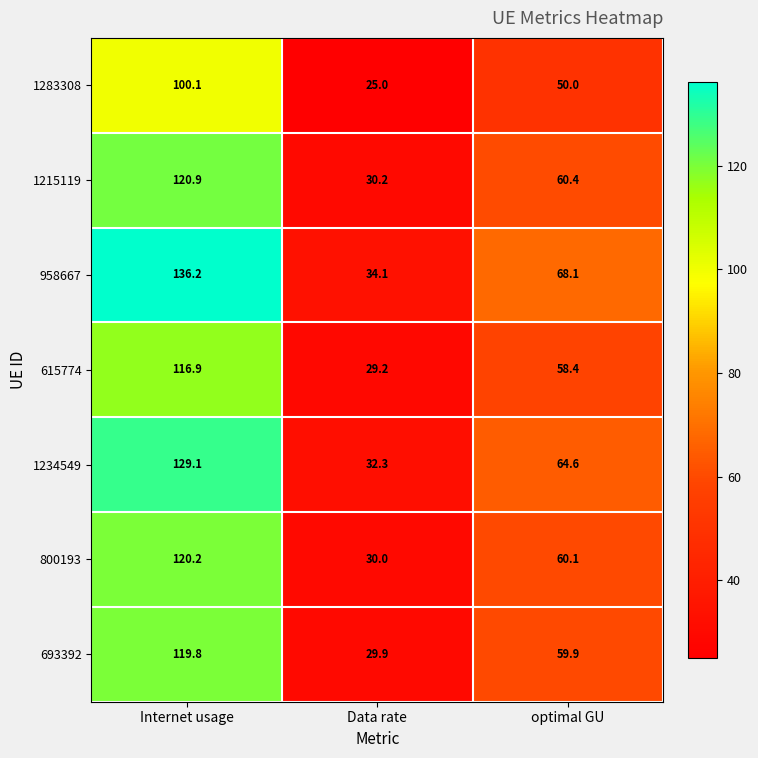

Reading left to right, what are all the values shown in this chart?

1283308: Internet usage=100.1	Data rate=25.0	optimal GU=50.0
1215119: Internet usage=120.9	Data rate=30.2	optimal GU=60.4
958667: Internet usage=136.2	Data rate=34.1	optimal GU=68.1
615774: Internet usage=116.9	Data rate=29.2	optimal GU=58.4
1234549: Internet usage=129.1	Data rate=32.3	optimal GU=64.6
800193: Internet usage=120.2	Data rate=30.0	optimal GU=60.1
693392: Internet usage=119.8	Data rate=29.9	optimal GU=59.9